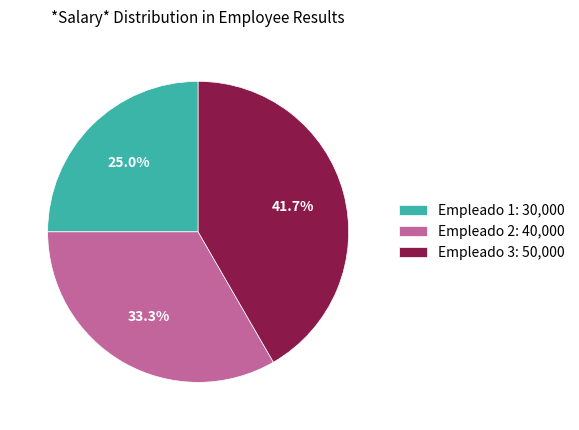

What percentage is the Empleado 1 slice, to the nearest percent?

25%